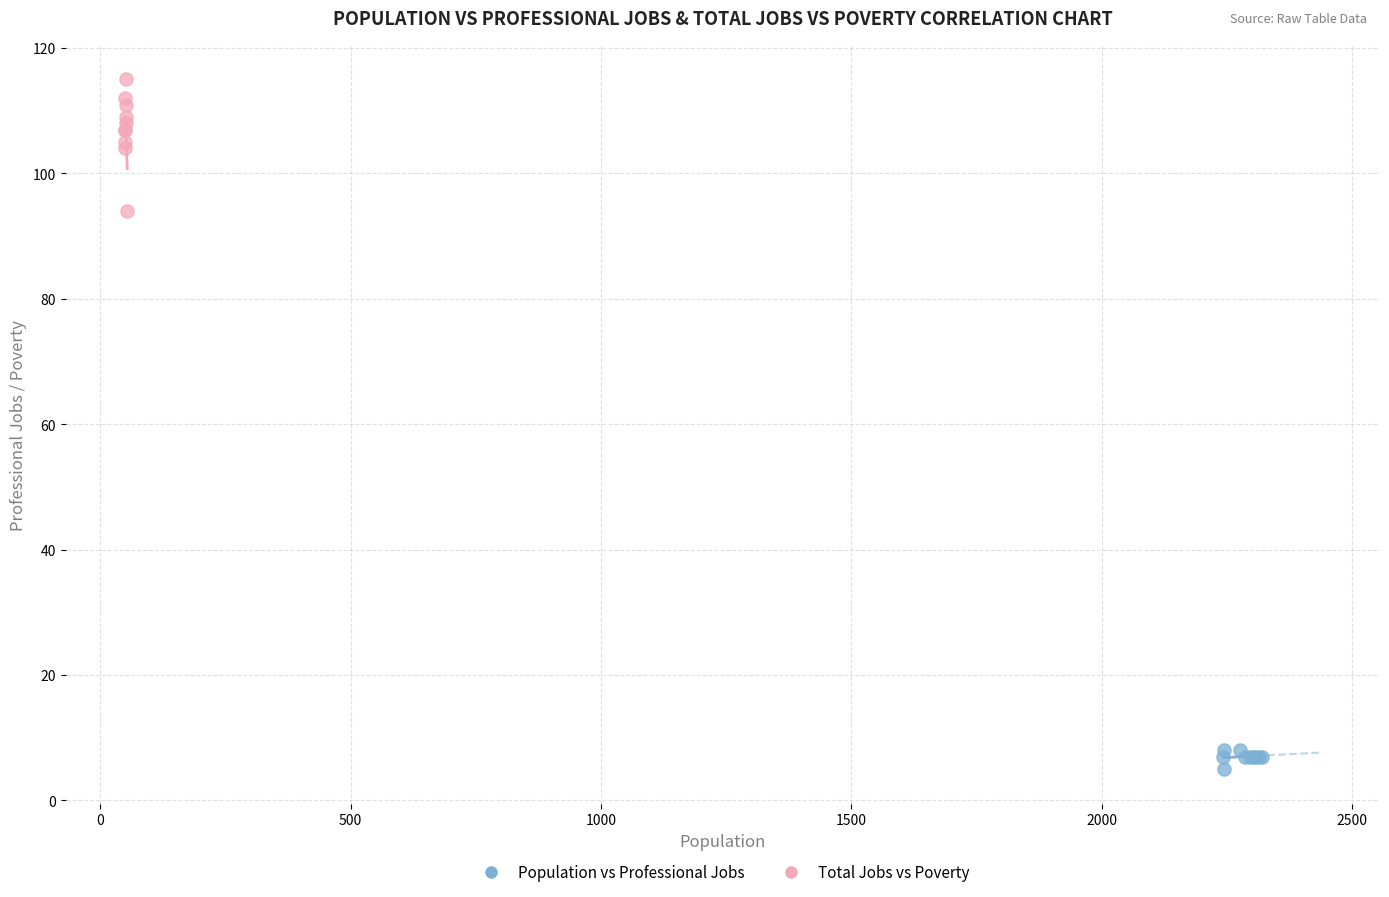

Which series contains the lowest Y value?

Population vs Professional Jobs